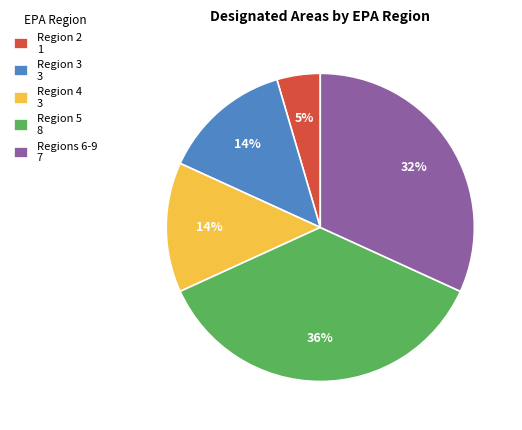

To the nearest percent, what portion does Regions 6-9 7 represent?

32%